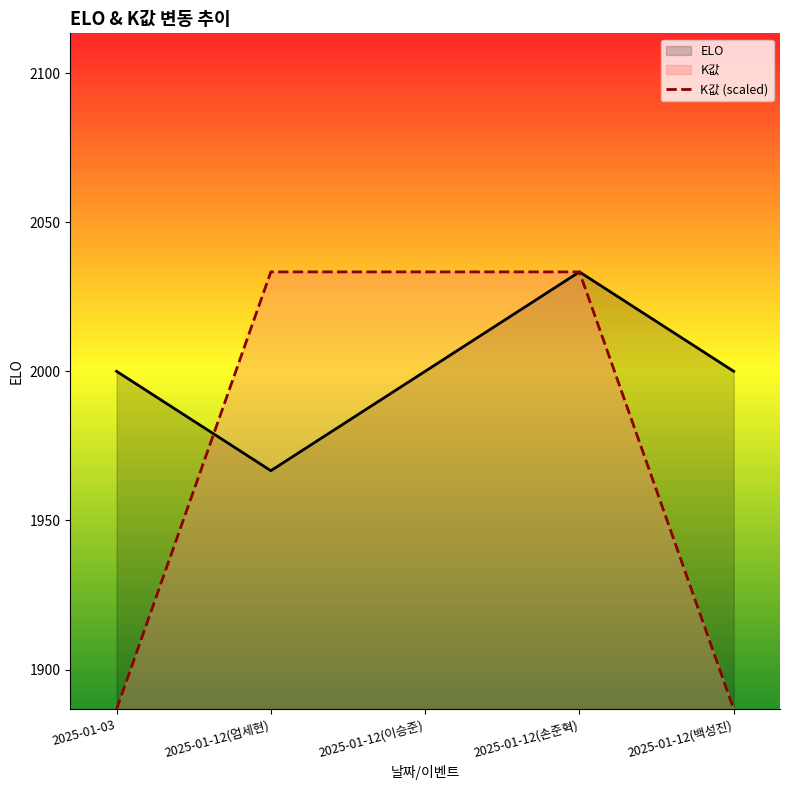

List the labels in order of K값 value, smallest first.

2025-01-03, 2025-01-12(백성진), 2025-01-12(엄세현), 2025-01-12(이승준), 2025-01-12(손준혁)